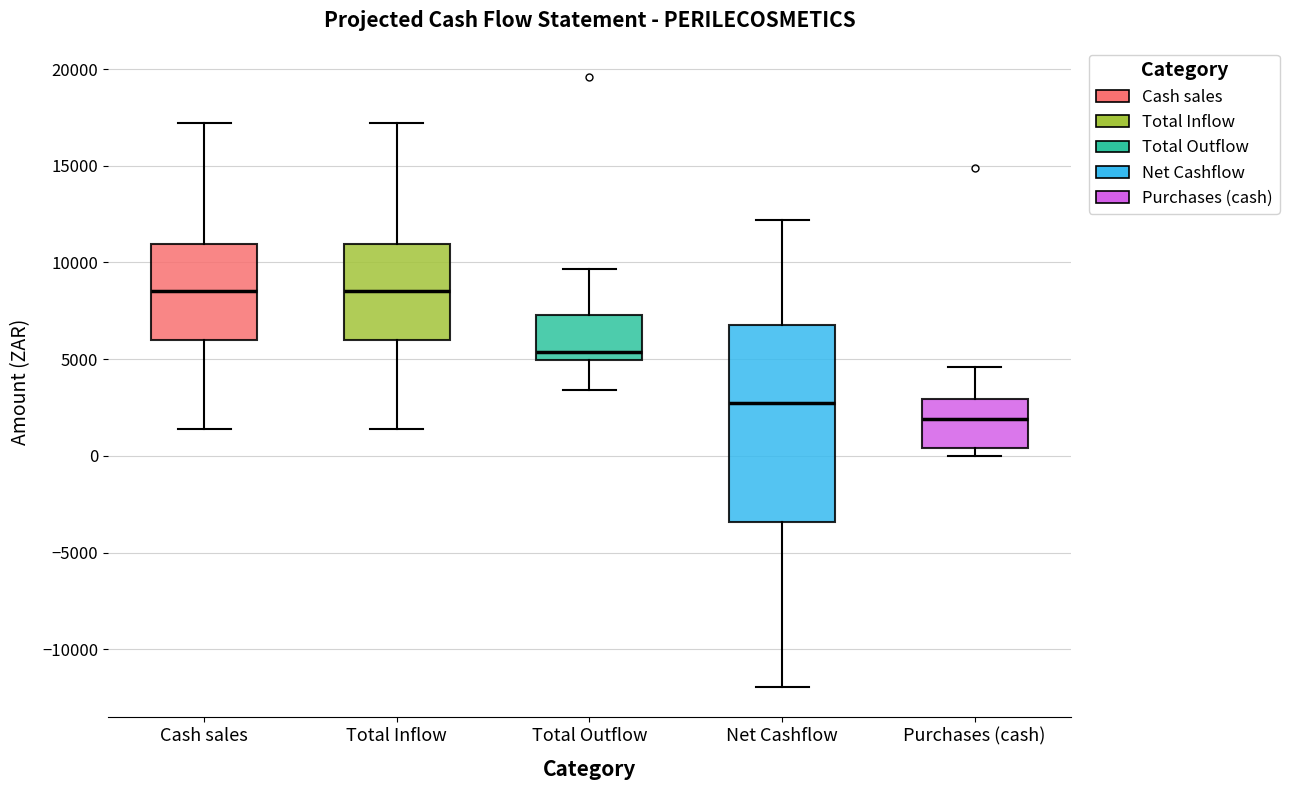

Reading left to right, transcribe this box plot: for each box, give where its median line is, the range the box spans, and where its two whiskers end, as read against the y-axis. The values are not printed on the chart, so give them approximately, as read against the axis.

Cash sales: median 8500, box 6000 to 11000, whiskers 1500 to 17000
Total Inflow: median 8500, box 6000 to 11000, whiskers 1500 to 17000
Total Outflow: median 5500, box 5000 to 7500, whiskers 3500 to 9500
Net Cashflow: median 3000, box -3500 to 7000, whiskers -12000 to 12000
Purchases (cash): median 2000, box 500 to 3000, whiskers 0 to 4500